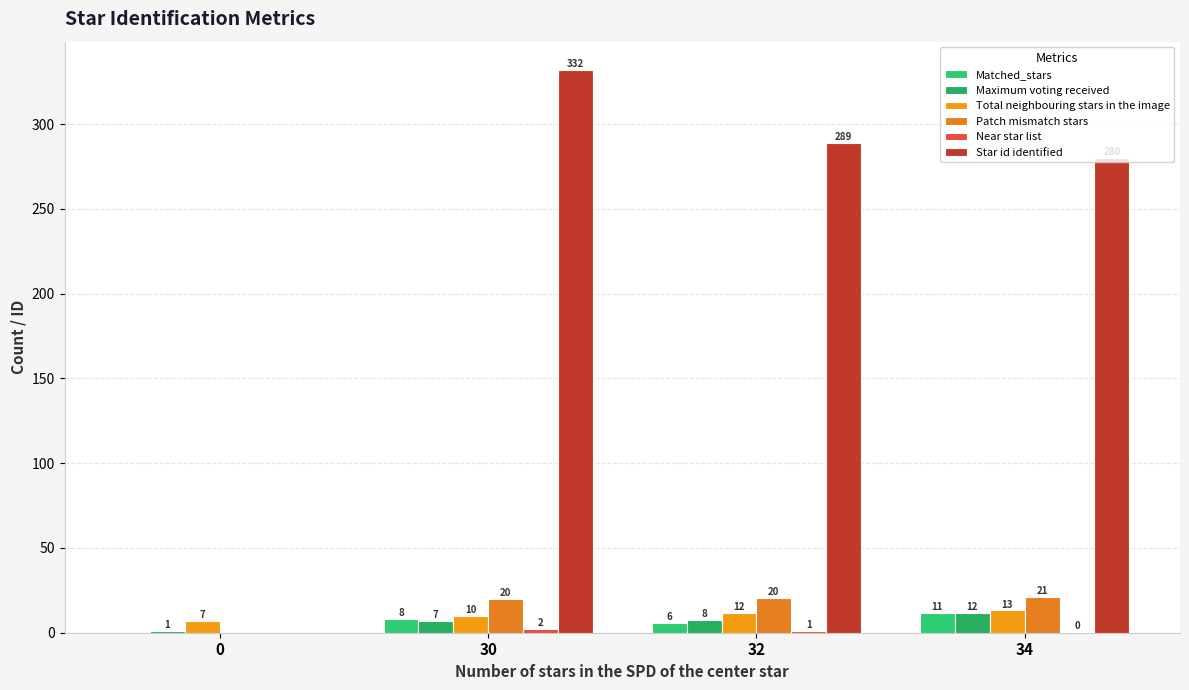

How many groups of bars are there?

4